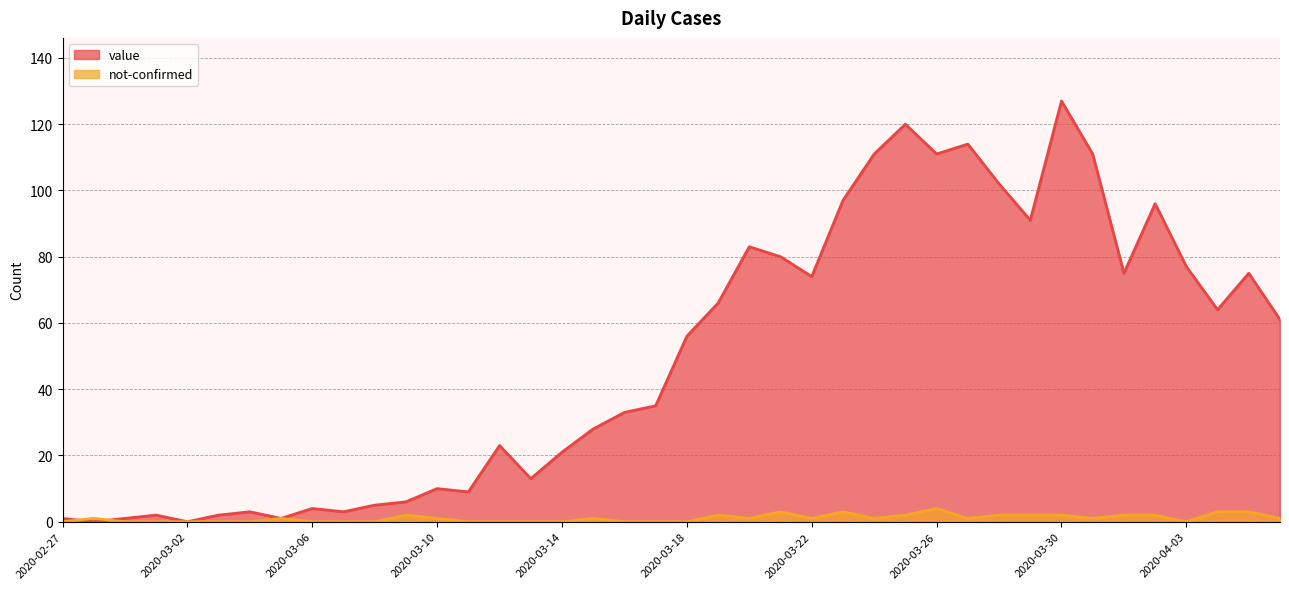

In value, how many points are higher than both neighbors (excluding endpoints)?

11